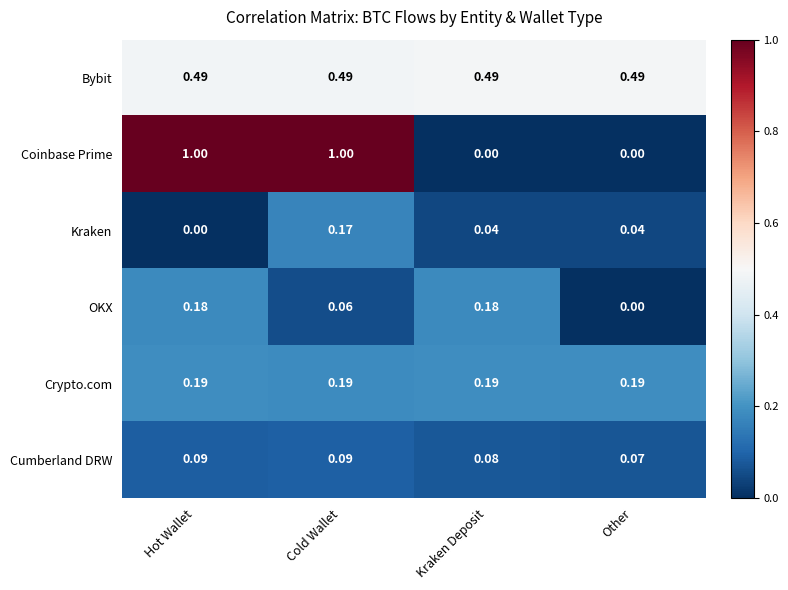

Rank the series by their maximum value, from lowest to highest.

Cumberland DRW, Kraken, OKX, Crypto.com, Bybit, Coinbase Prime